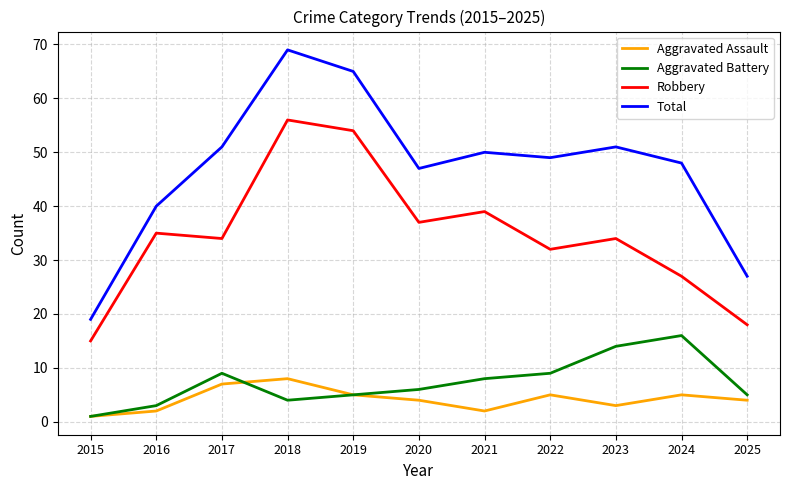

True or false: Aggravated Assault and Robbery cross at least once.

False